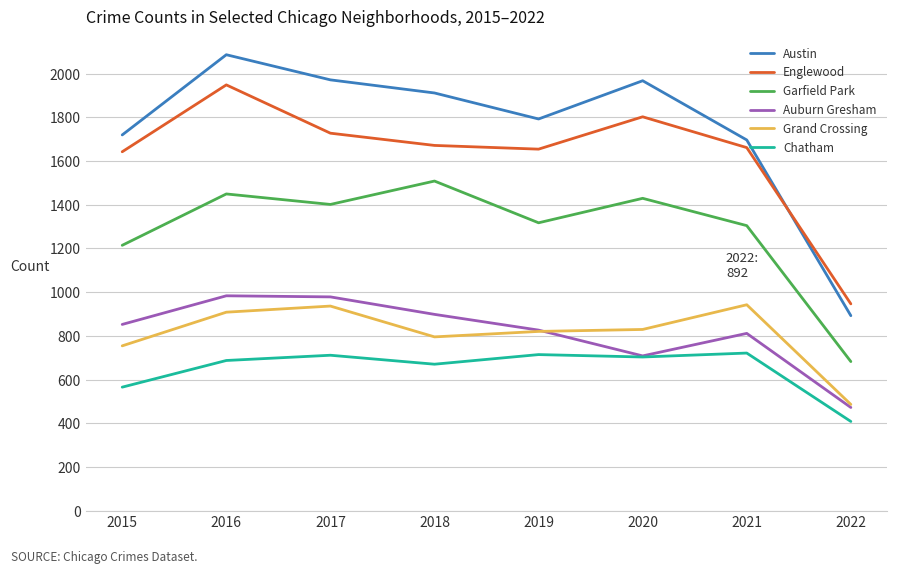

At which label is Chatham closest to 564?

2015